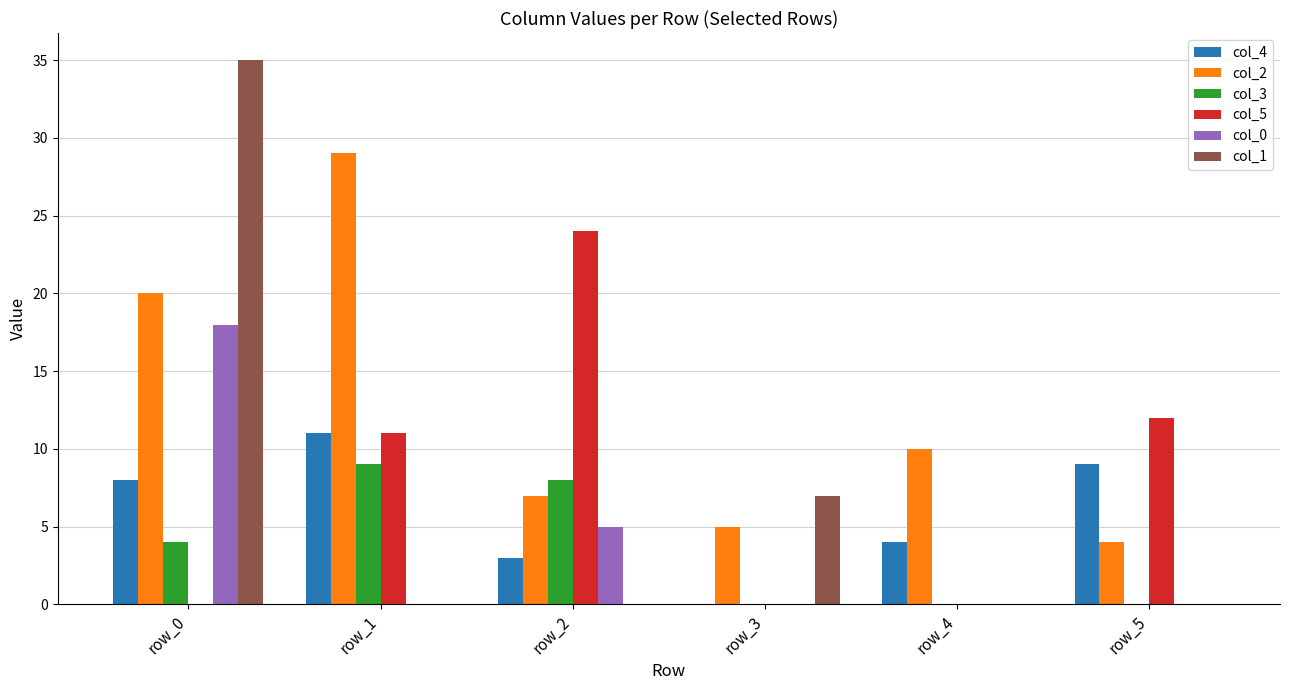

Does the chart contain stacked bars?

No